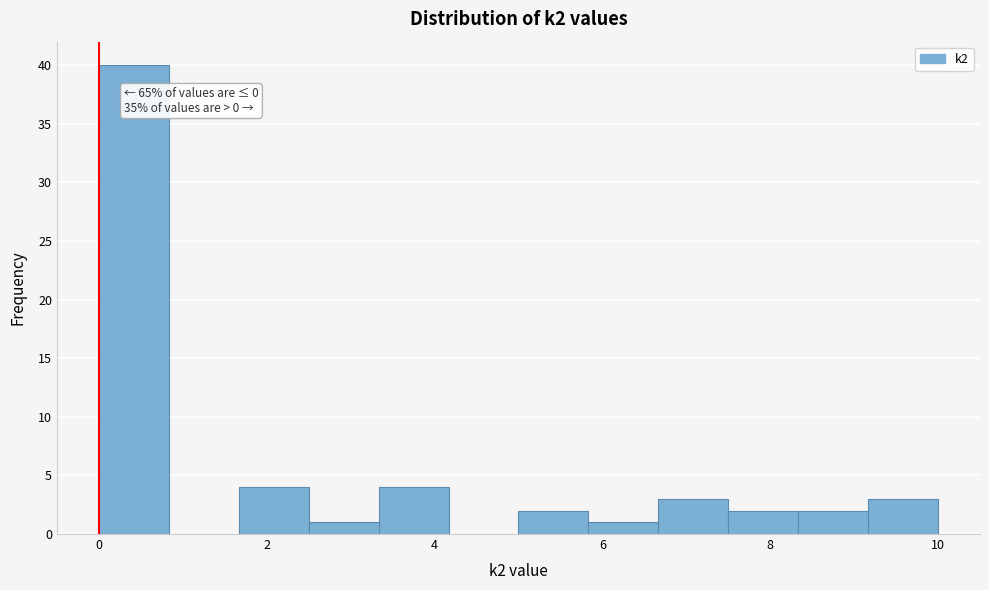

Over which range of the x-axis is the bar tallest?

0.0 to 0.8